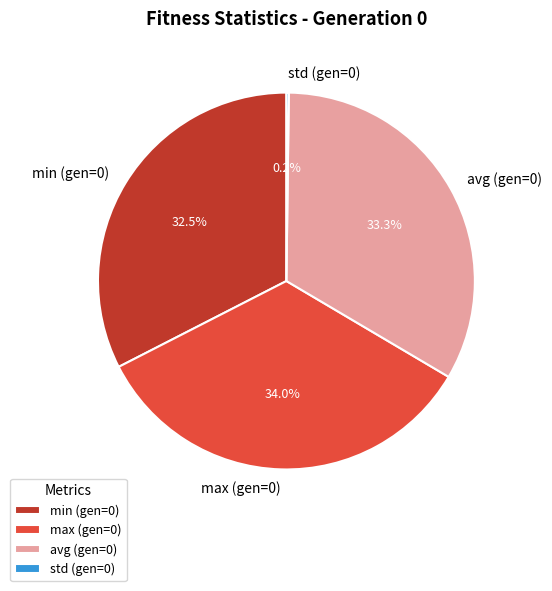

To the nearest percent, what is the average slice percentage?

25%